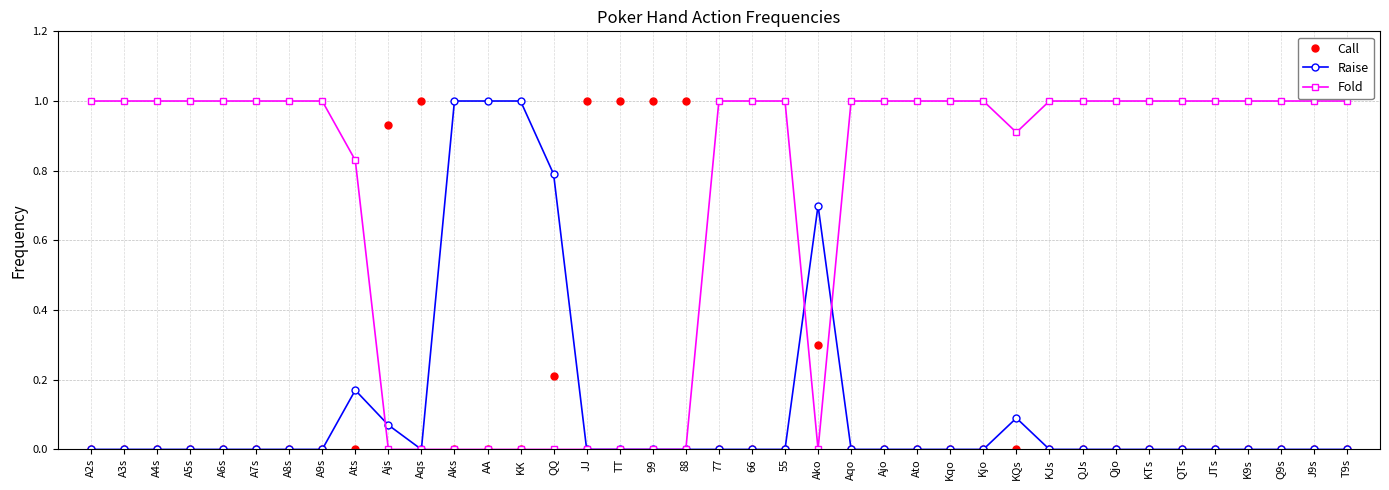

The Fold series shows 1.0 at T9s. True or false?

True